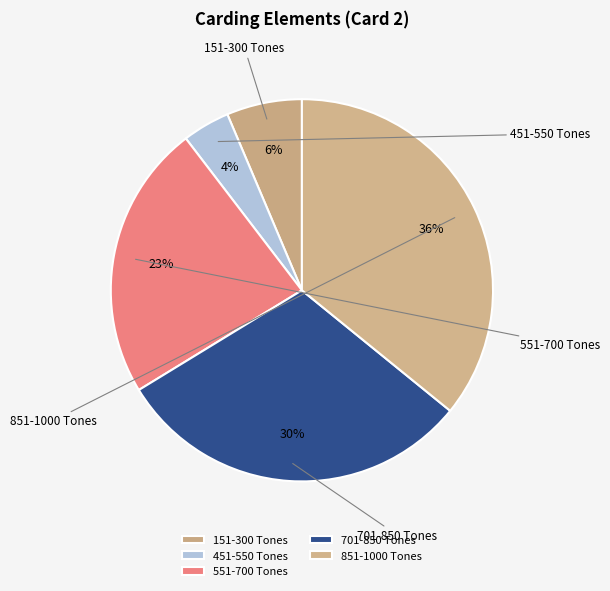

Is it true that 451-550 is 4% of the pie?

True